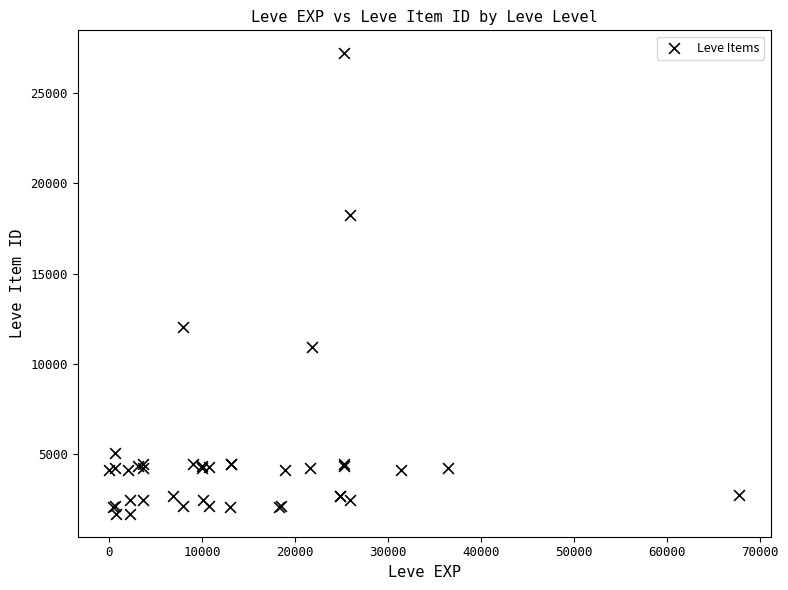

What Y value in the scatter plot is closest to 14448?

12018